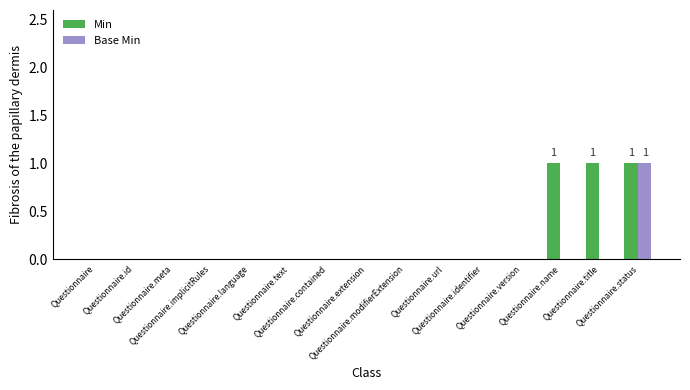

Count the number of data series in this chart.

2